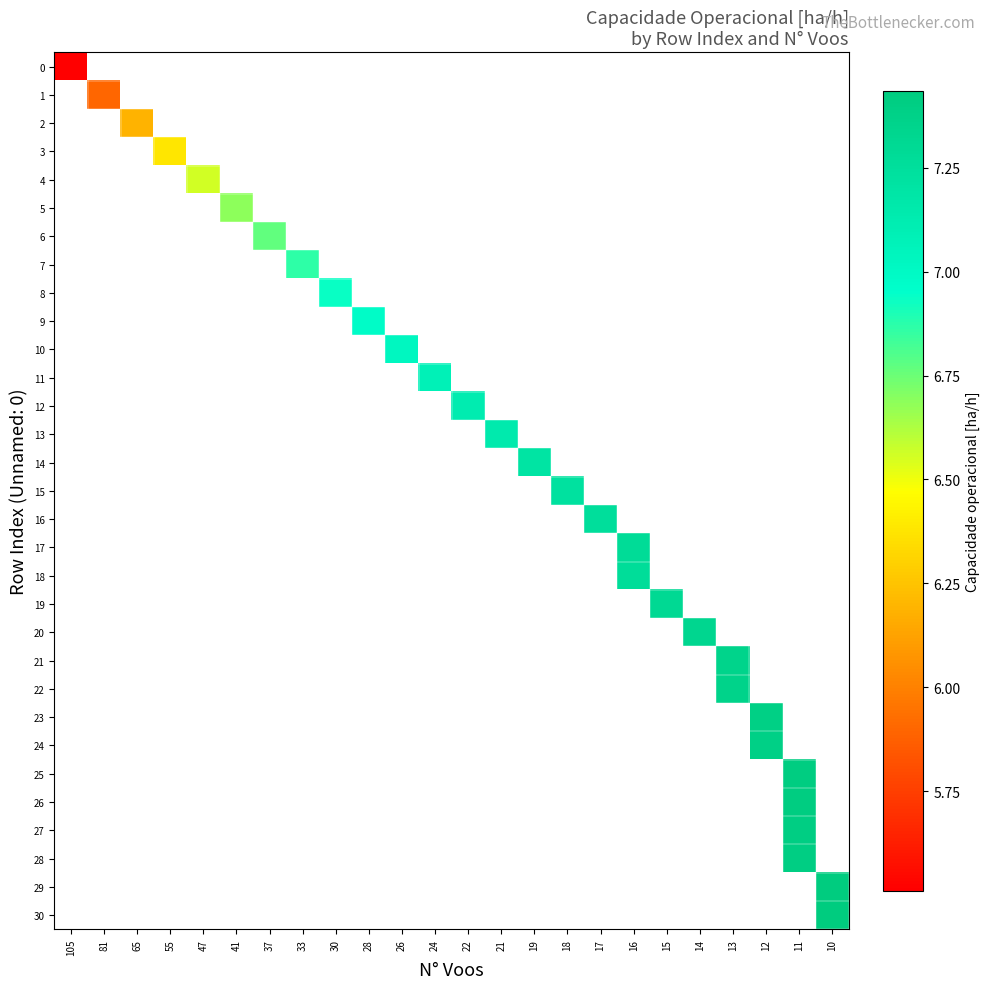

What is the greatest value displayed?

7.4